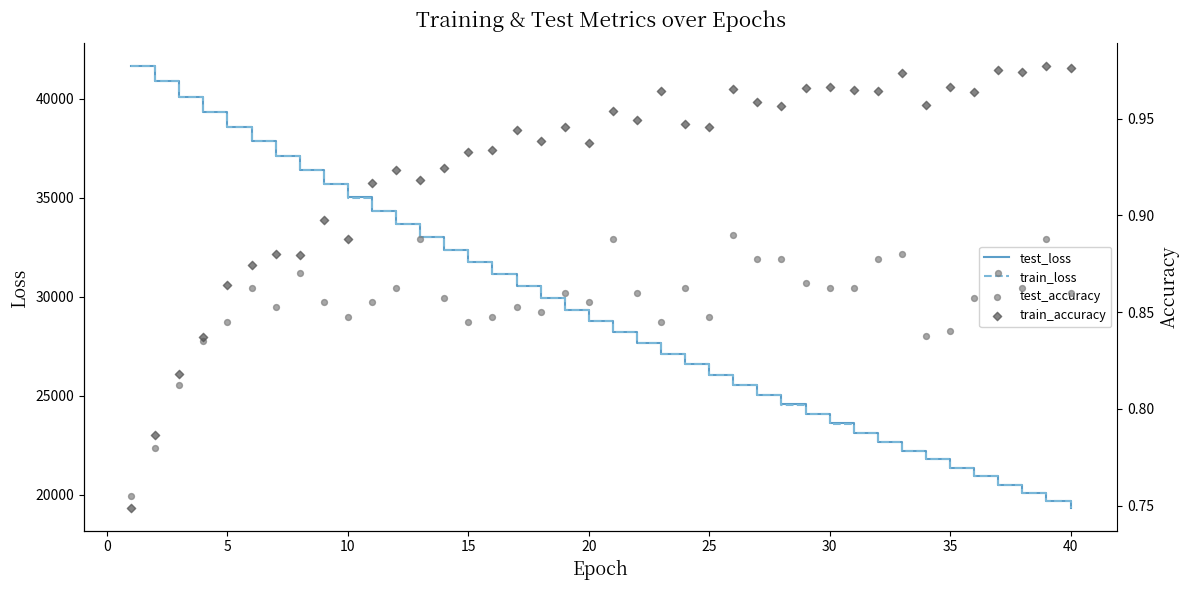

The value of train_loss at 20 is 46046.1. True or false?

False